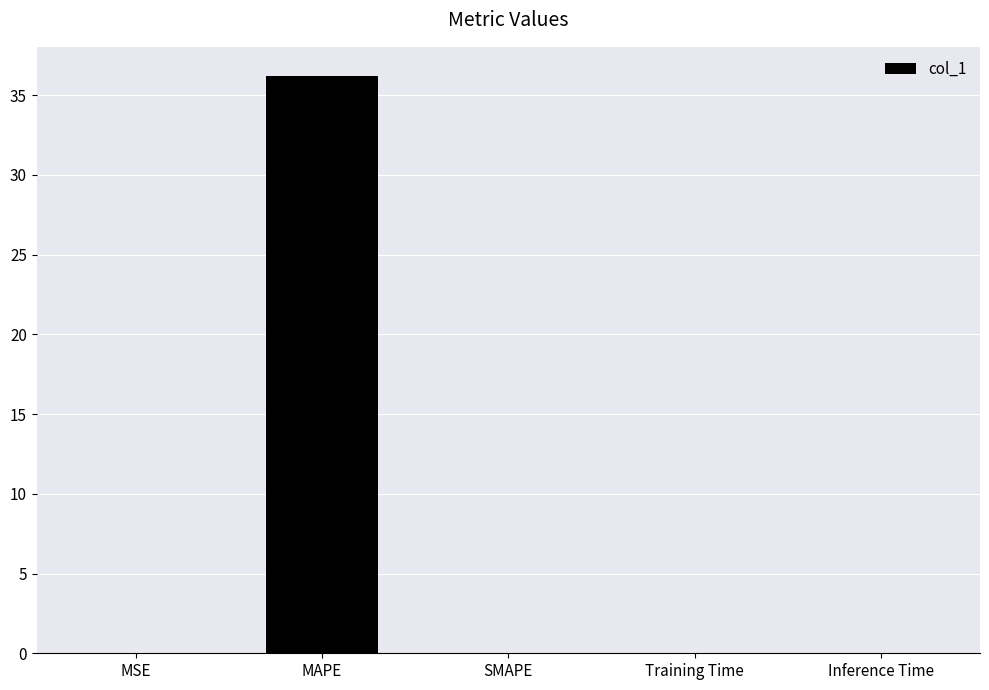

Which category has the highest value across all series?

MAPE